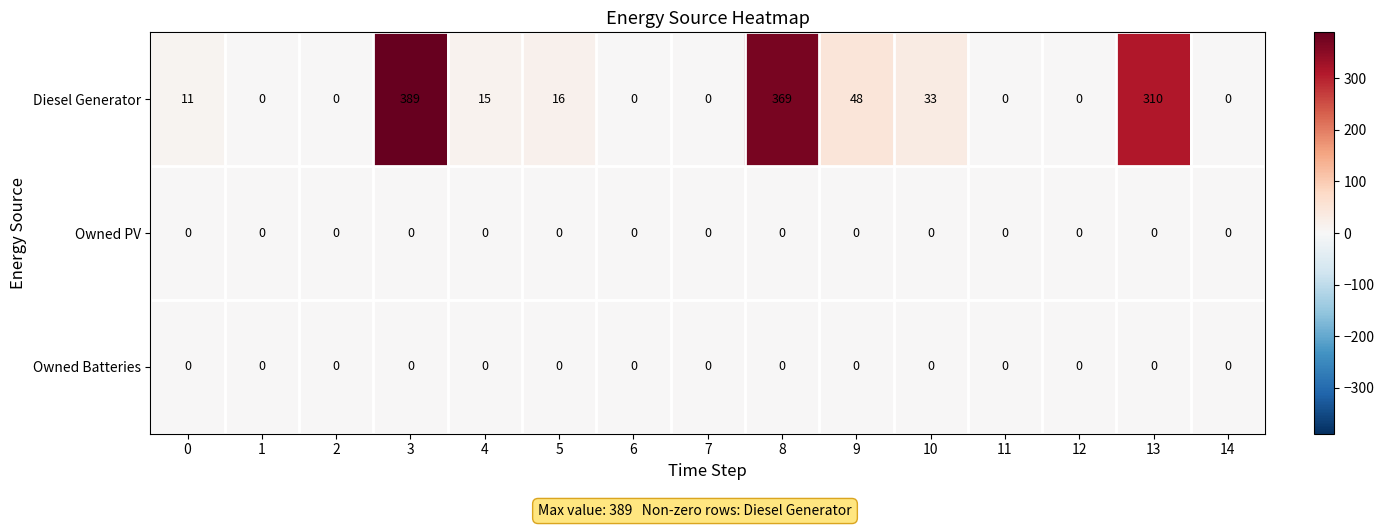

Between 8 and 14, which series saw the biggest shift?

Diesel Generator